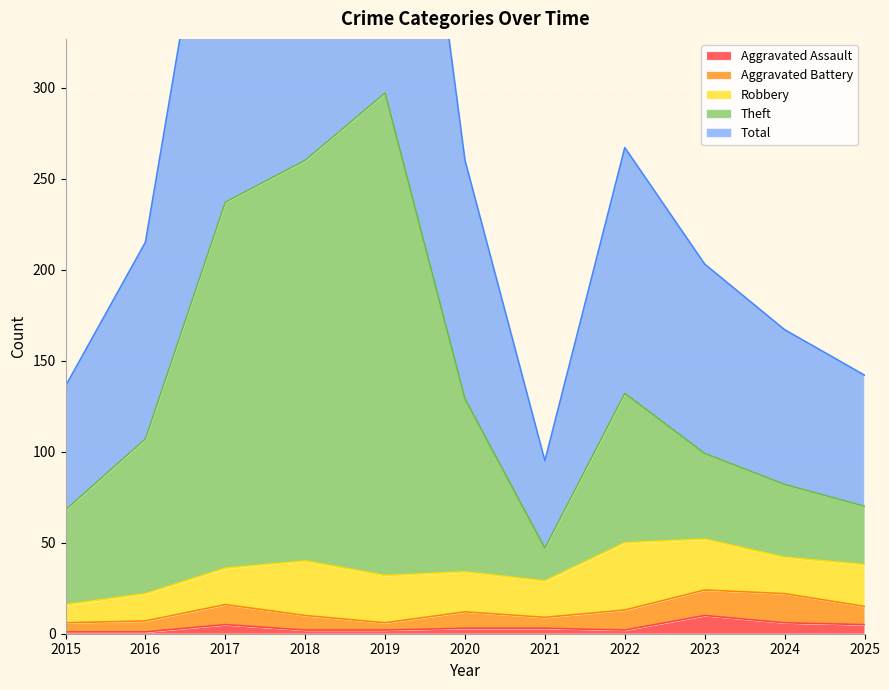

Is it true that Aggravated Assault equals 3 at 2020?

True